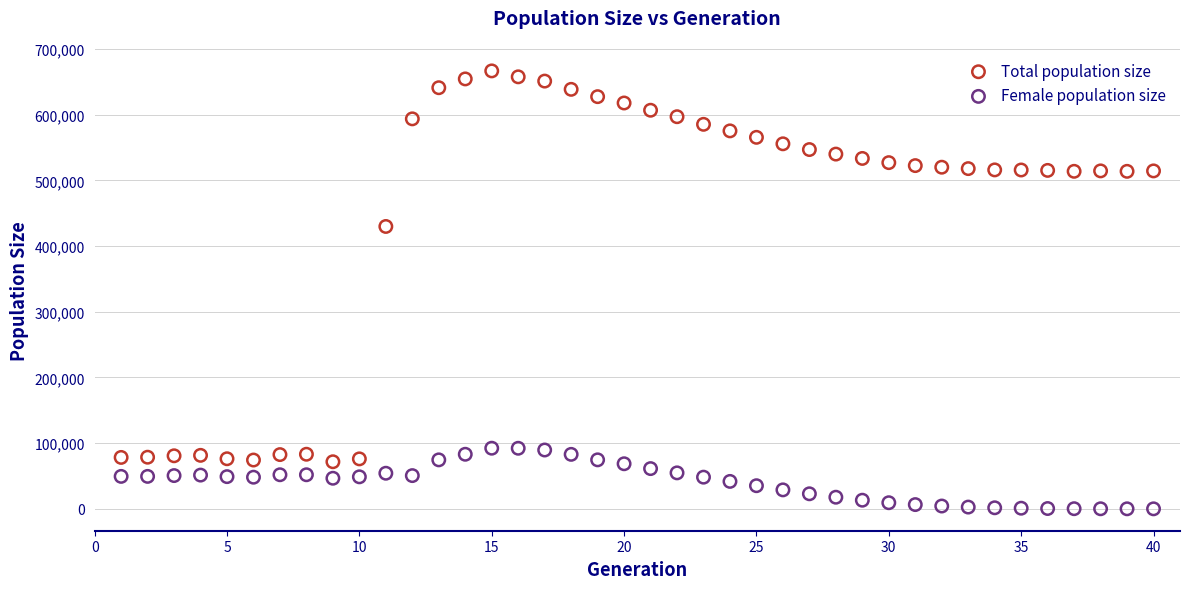

Across all series, what Y value is closest to 333363?

429878